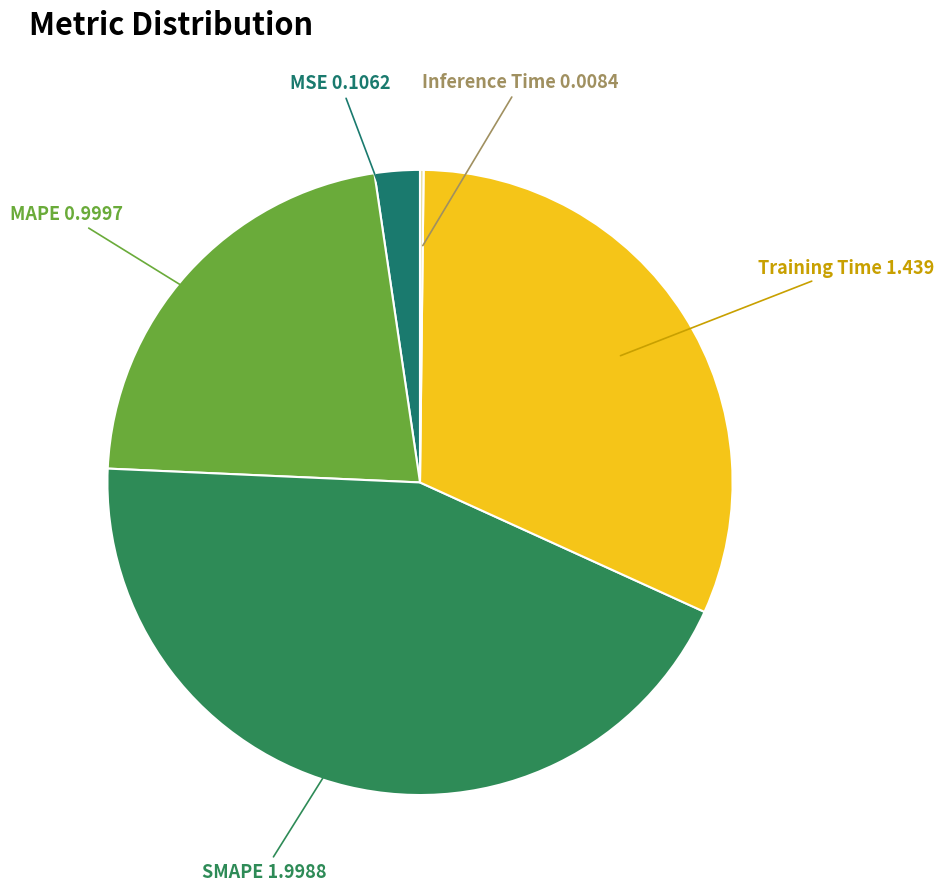

To the nearest percent, what is the difference between the largest and smallest slice percentages?

44%